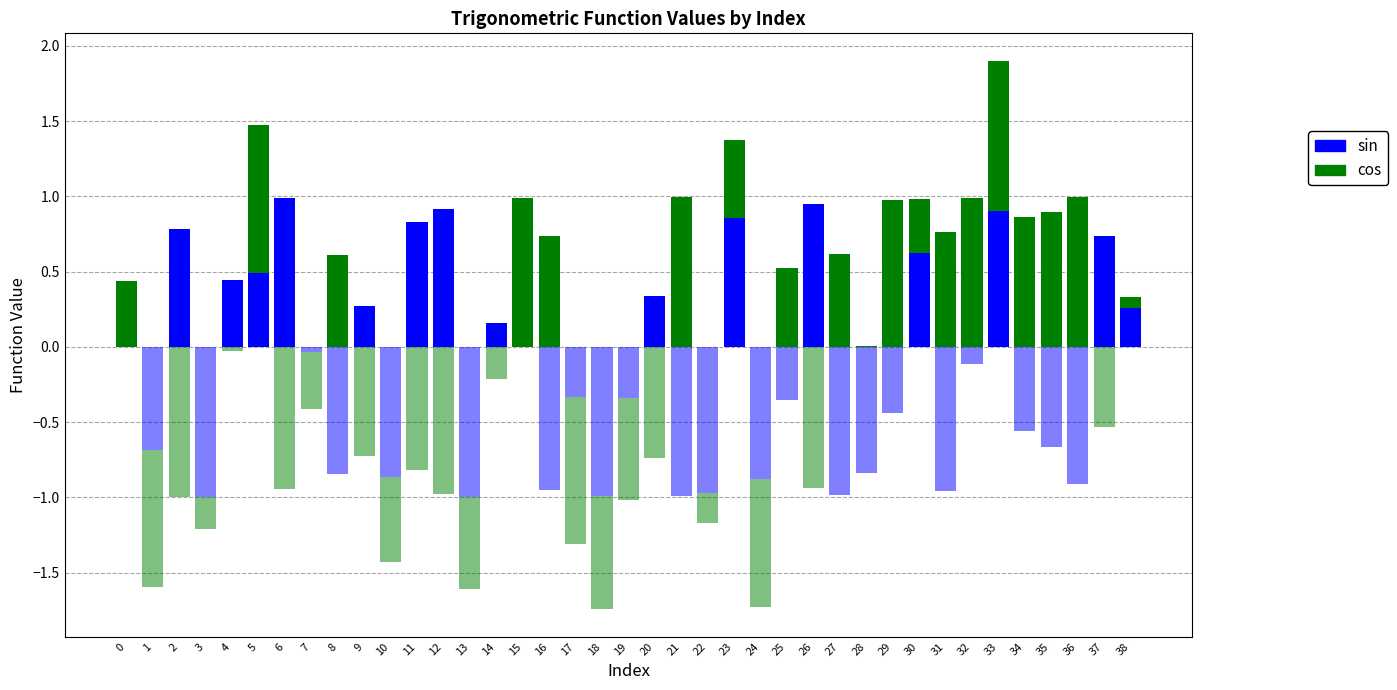

Reading right to left, list all the values displayed in this chart.

sin (positive): 0.3	0.7	0.0	0.0	0.0	0.9	0.0	0.0	0.6	0.0	0.0	0.0	0.9	0.0	0.0	0.9	0.0	0.0	0.3	0.0	0.0	0.0	0.0	0.0	0.2	0.0	0.9	0.8	0.0	0.3	0.0	0.0	1.0	0.5	0.4	0.0	0.8	0.0	0.0
cos (positive): 0.1	0.0	1.0	0.9	0.9	1.0	1.0	0.8	0.4	1.0	0.0	0.6	0.0	0.5	0.0	0.5	0.0	1.0	0.0	0.0	0.0	0.0	0.7	1.0	0.0	0.0	0.0	0.0	0.0	0.0	0.6	0.0	0.0	1.0	0.0	0.0	0.0	0.0	0.4